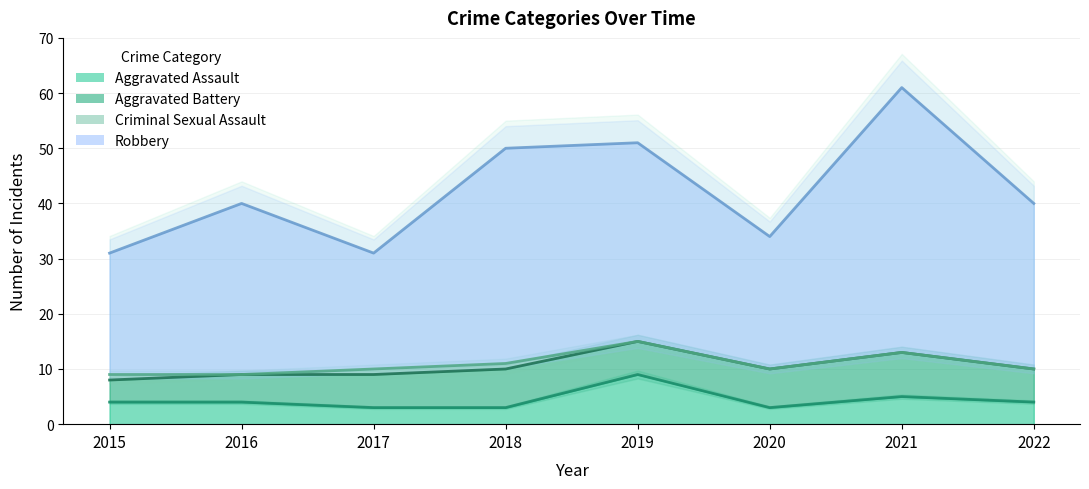

Which series has the largest total across all categories?

Robbery